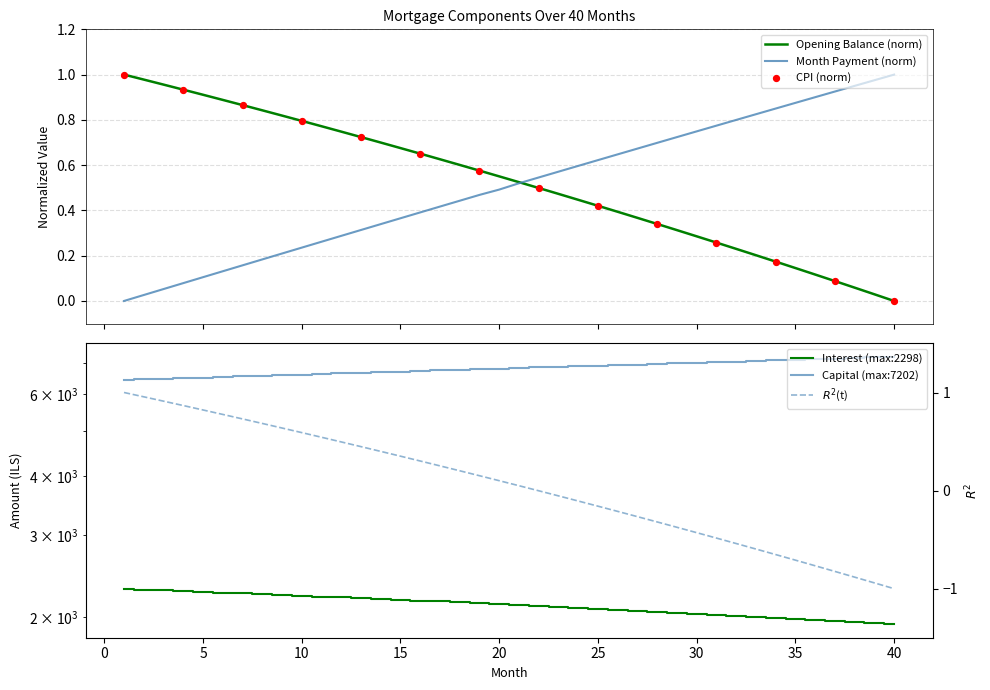

Is the value of cpi at 18 greater than the value of capital at 14?

No